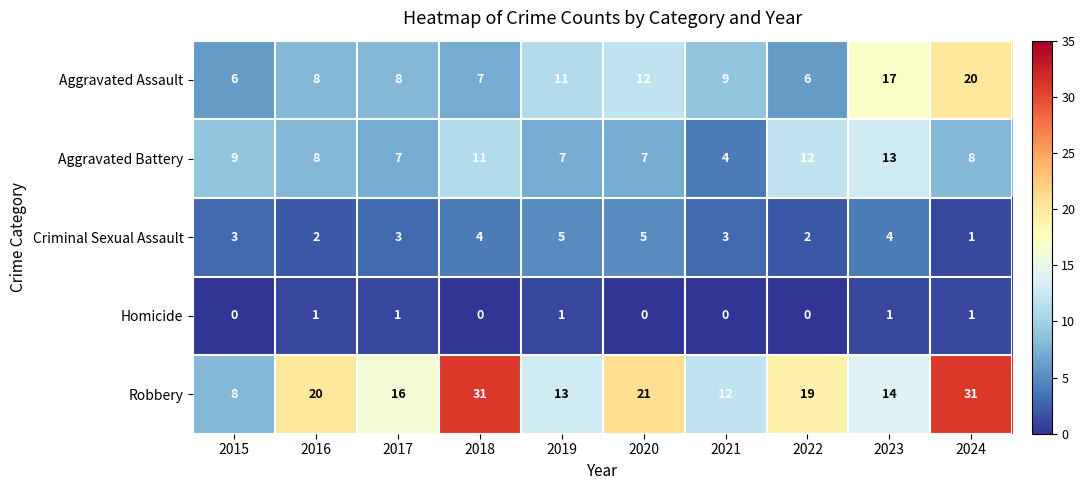

Which series has the largest range (max minus min)?

Robbery